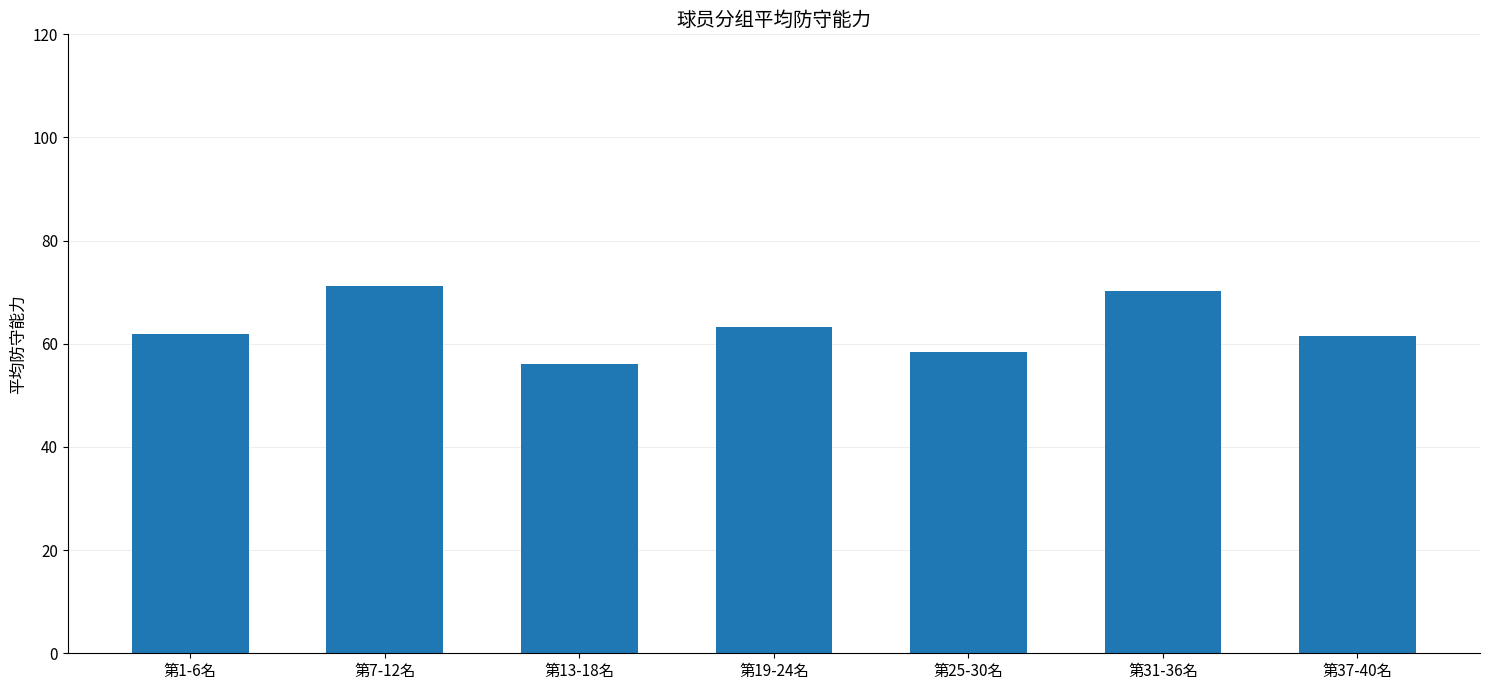

Which has a higher value, 第13-18名 or 第31-36名?

第31-36名